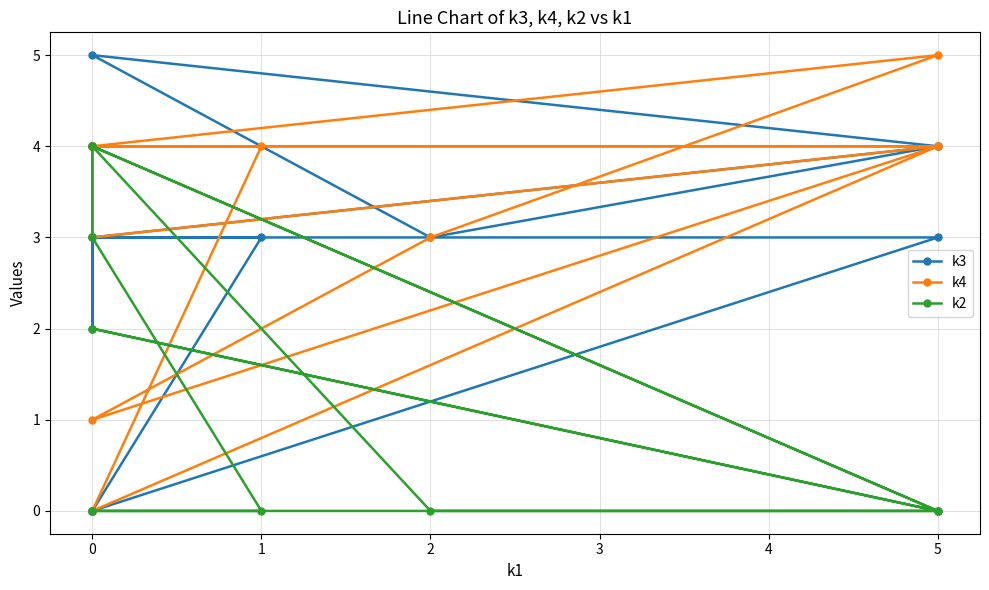

Reading left to right, list all the values displayed in this chart.

k3: 0	3	3	4	3	5	4	4	2	3	3	0
k4: 0	4	4	5	3	1	4	3	4	4	4	0
k2: 0	0	2	0	0	4	0	4	4	3	0	0